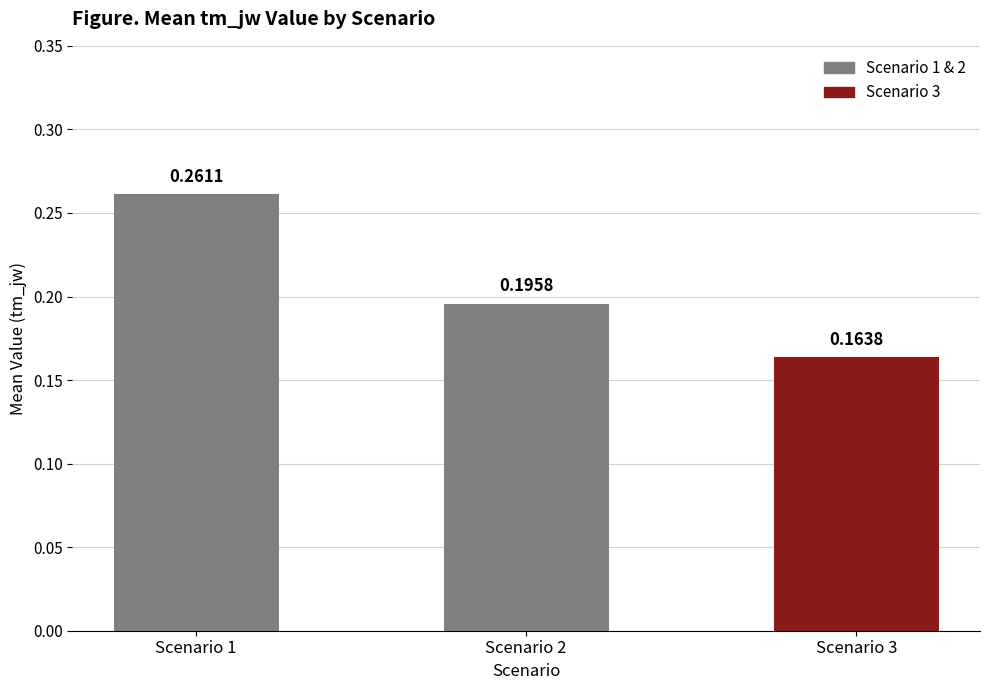

Are the bars horizontal?

No